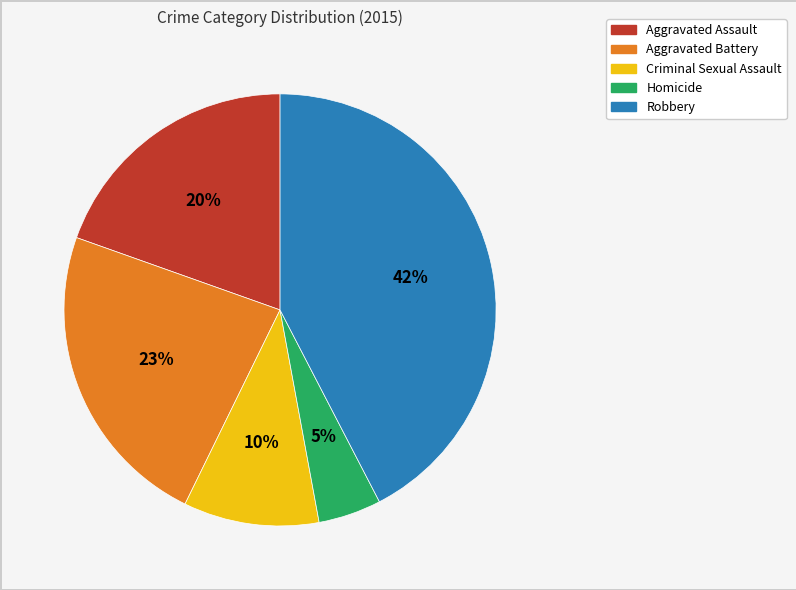

To the nearest percent, what is the combined percentage of Homicide and Aggravated Battery?

28%